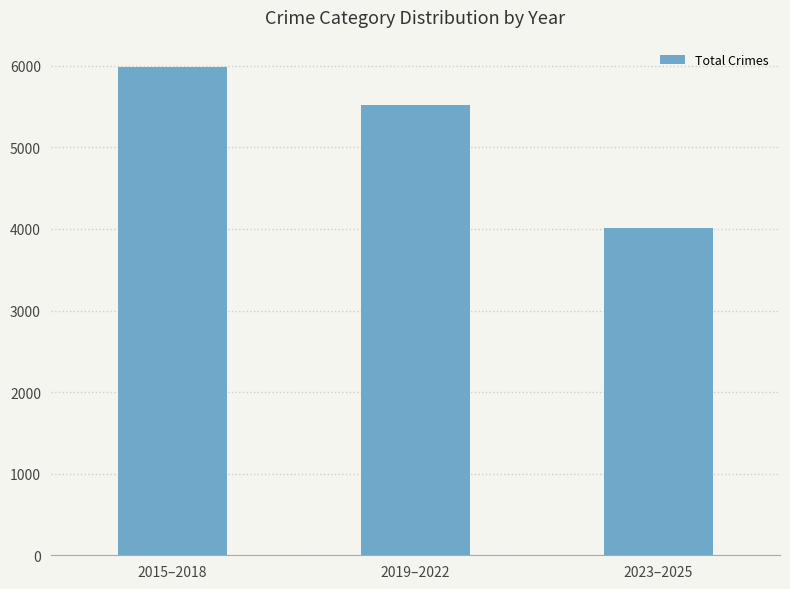

What position from the right is 2023–2025?

1